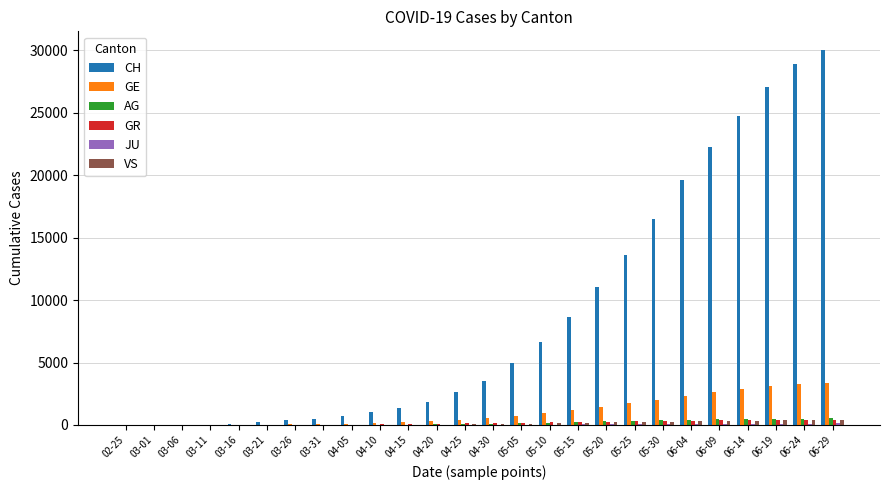

What is the sum of all GE values?

27323